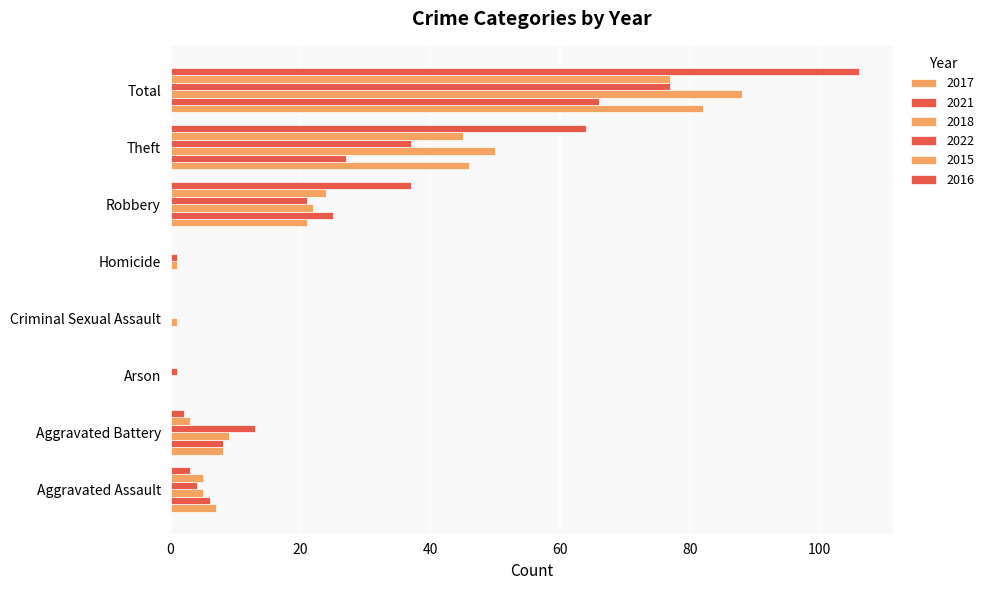

How many data points does each series have?

8